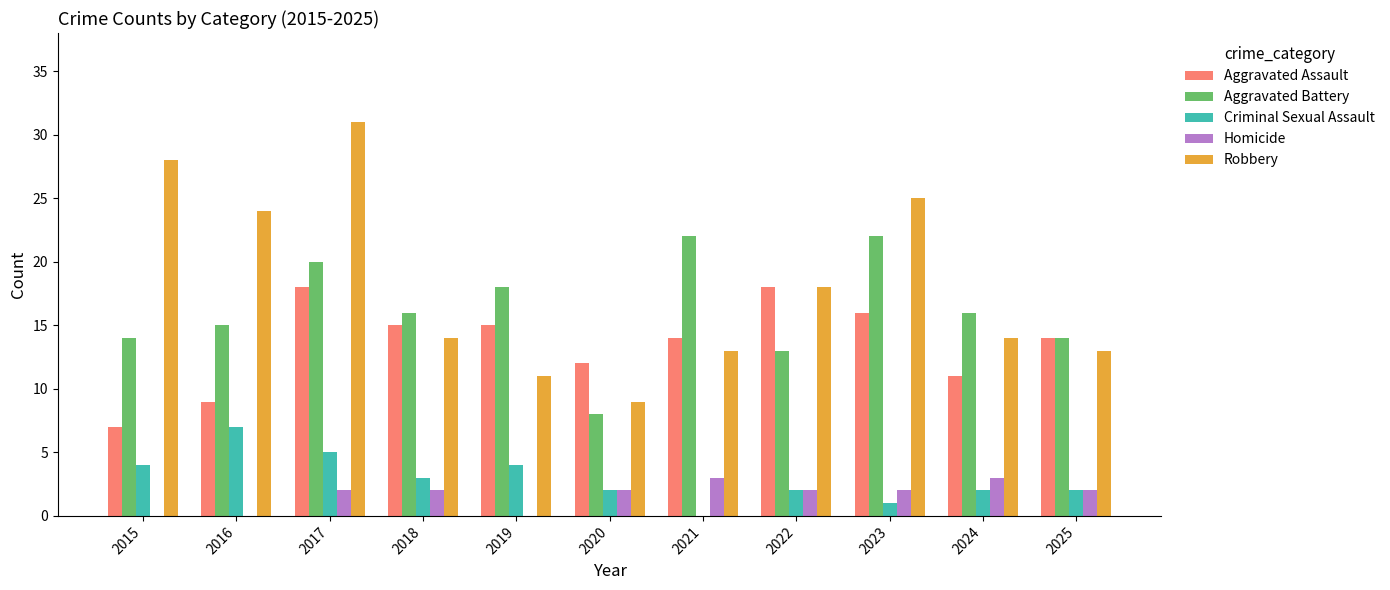

What is the approximate value of Aggravated Assault at 2015, to the nearest 5?

5